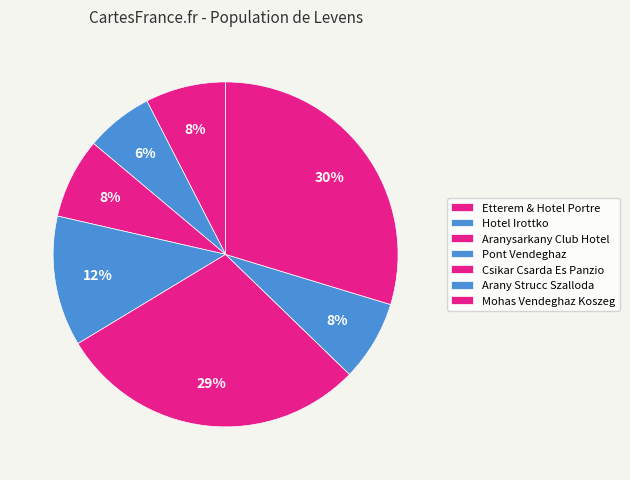

Count the number of slices in the pie.

7